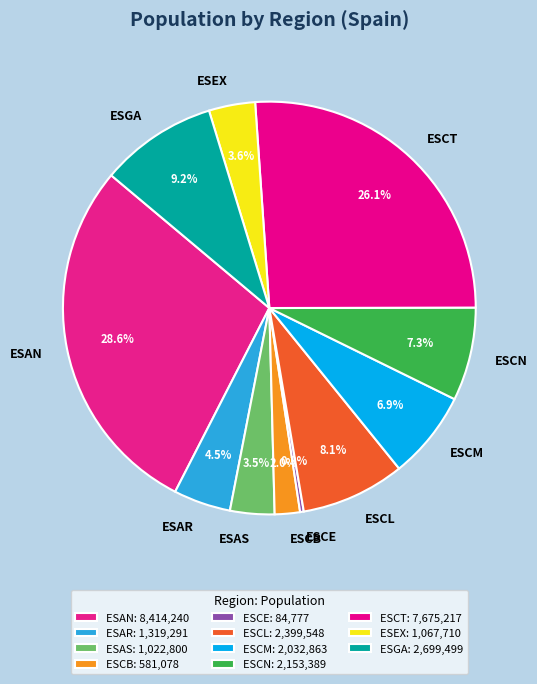

What percentage do ESCE and ESGA together represent?

9.5%